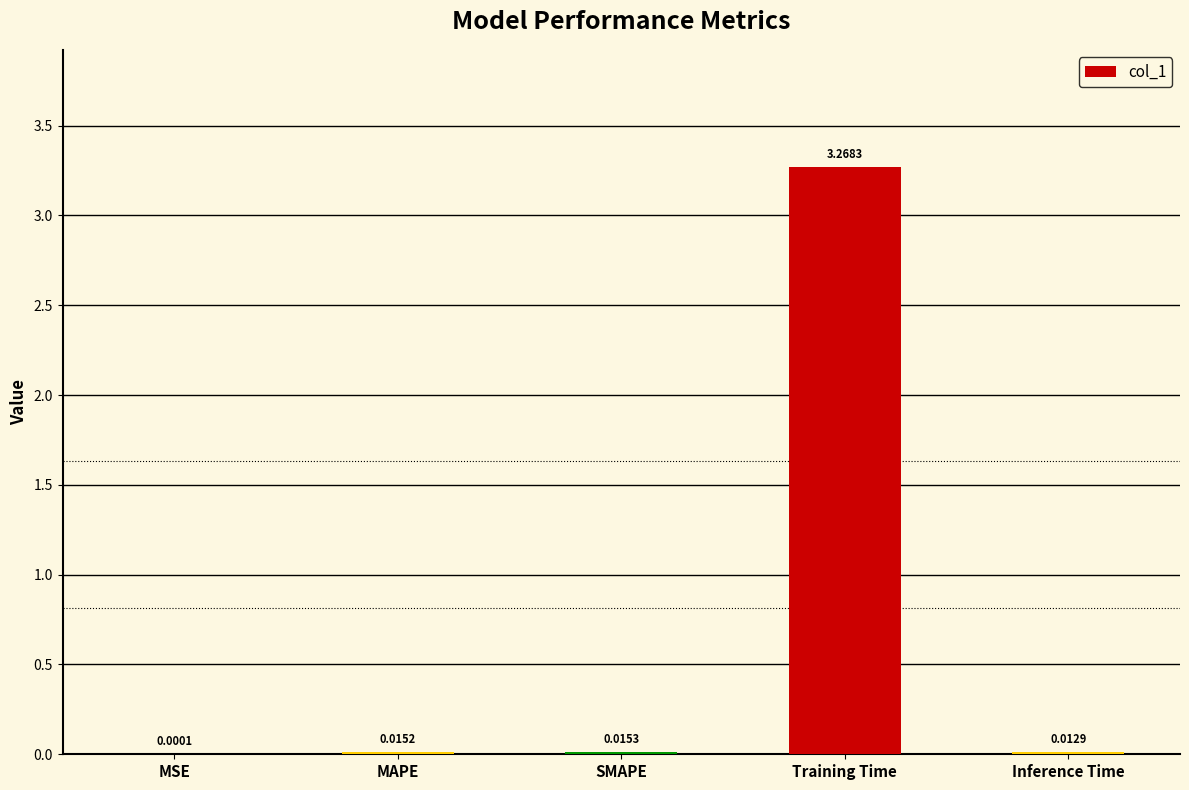

What is the change in value from SMAPE to Training Time?

+3.3